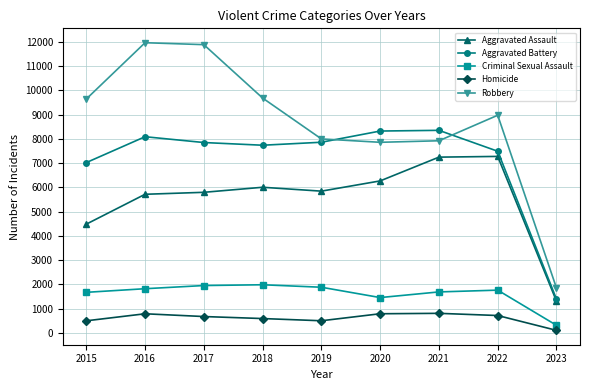

True or false: Aggravated Assault has more than 0 interior local peaks.

True